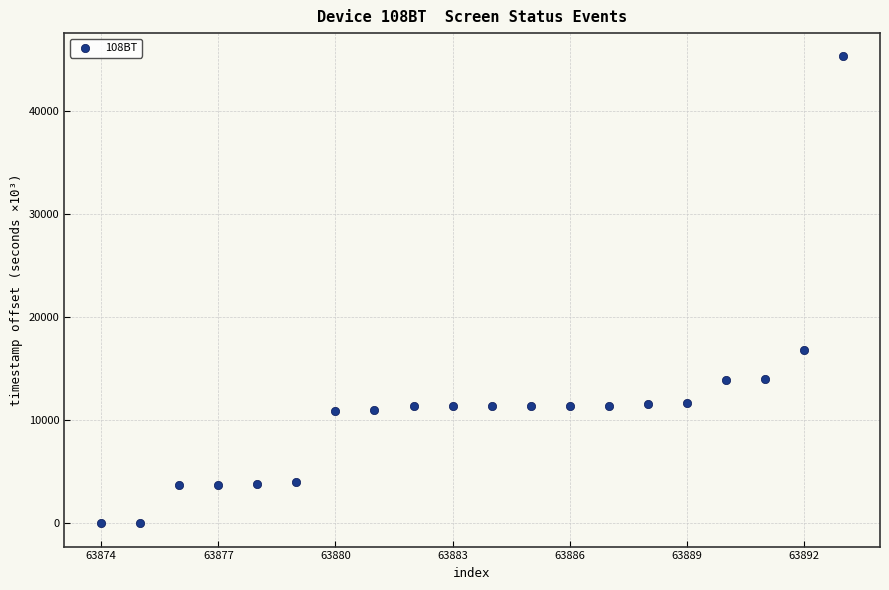

What Y value in the scatter plot is closest to 22648?

16816.0